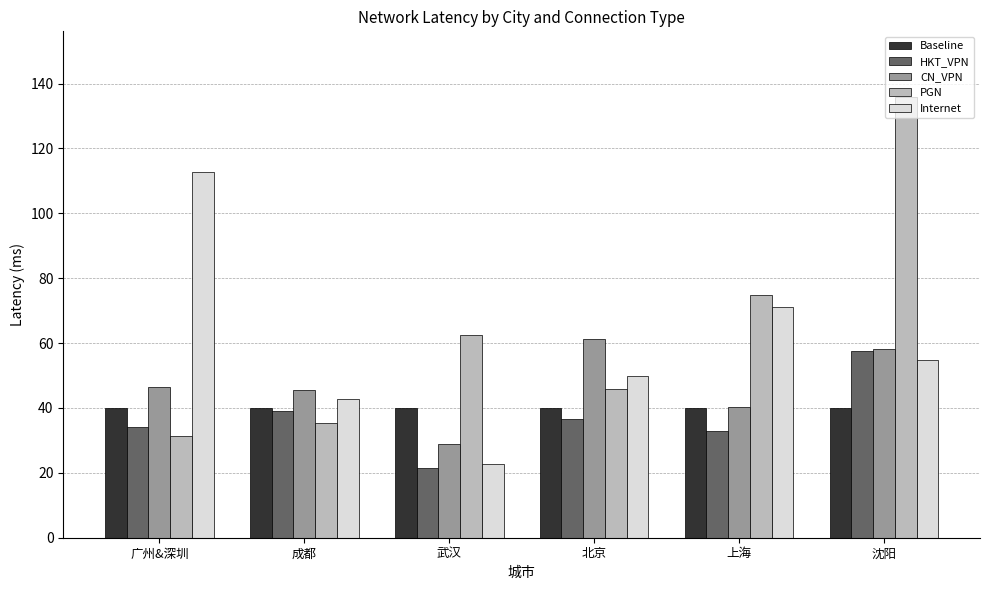

At which label is Internet closest to 67?

上海